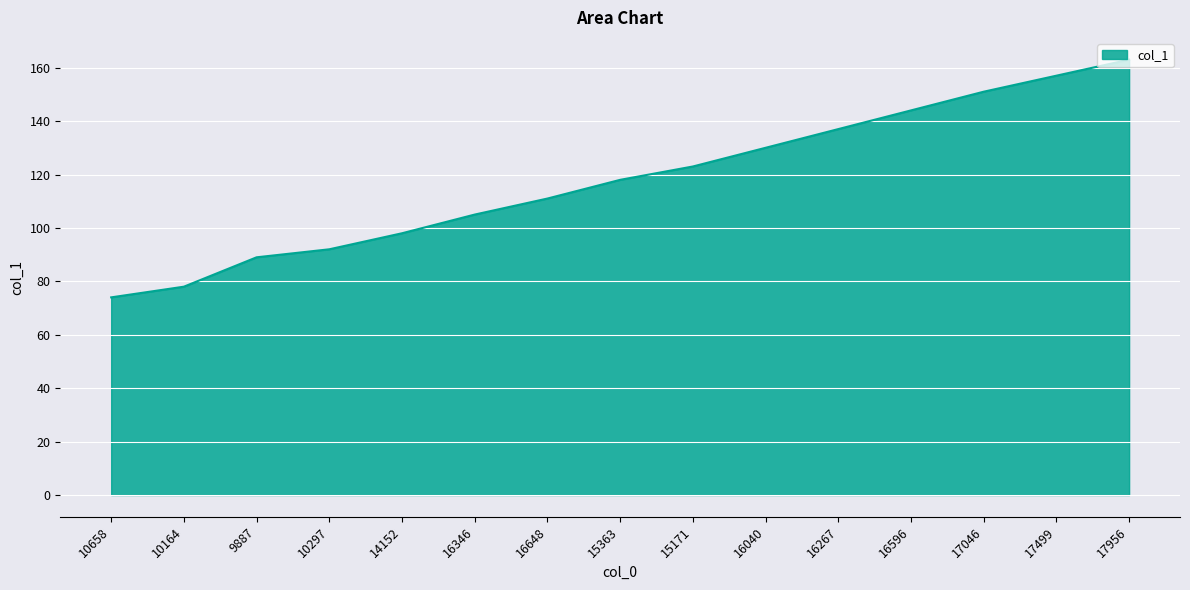

Reading left to right, extract all data points from this chart.

74	78	89	92	98	105	111	118	123	130	137	144	151	157	163